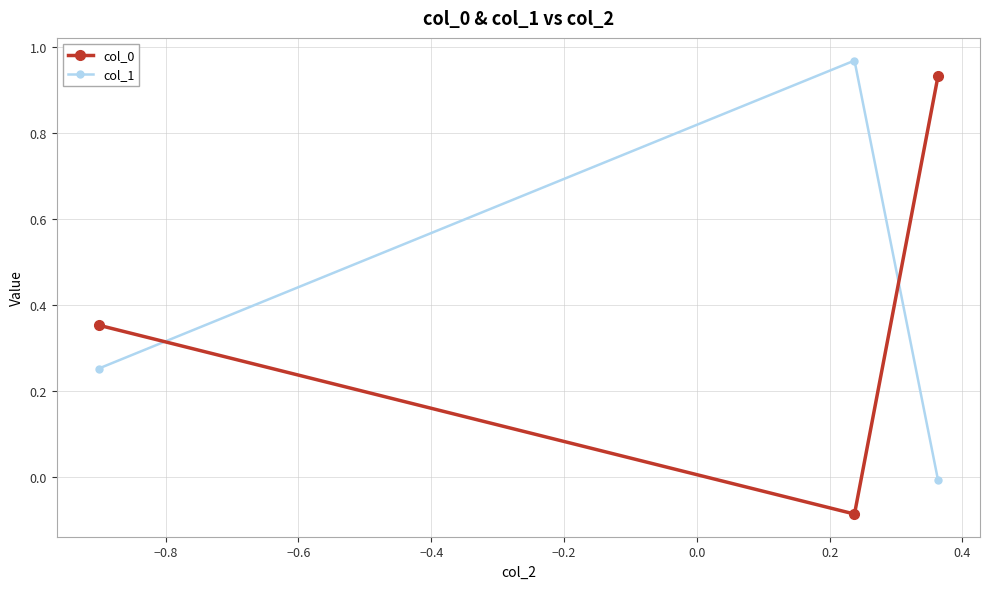

Count the number of data series in this chart.

2